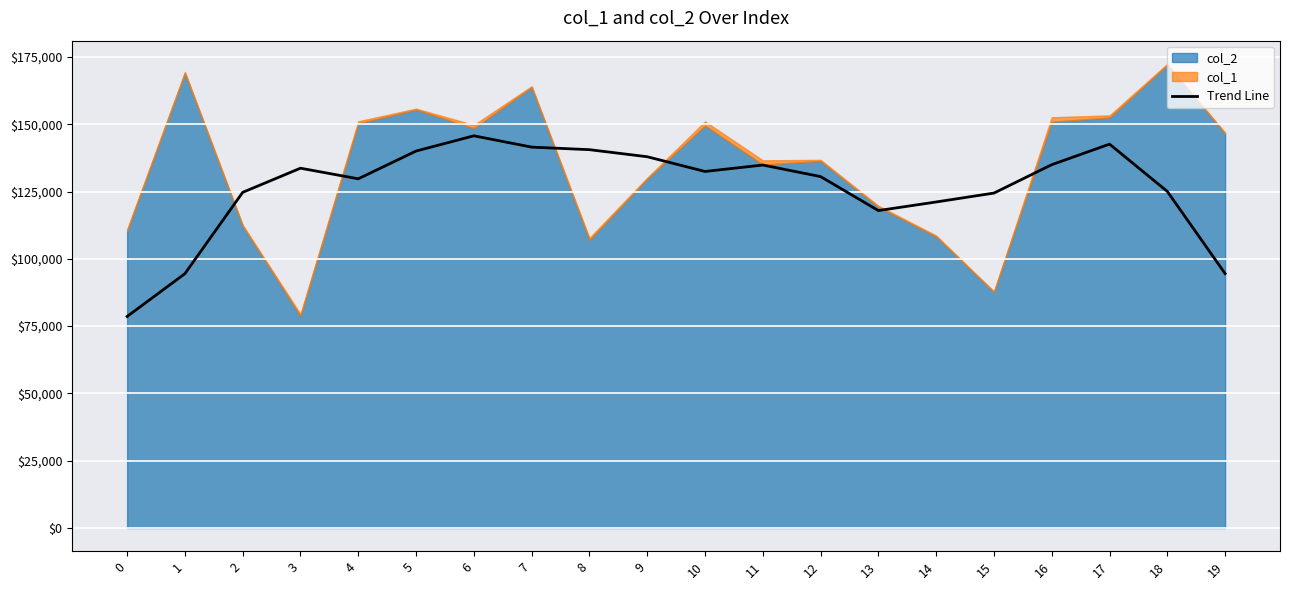

How many data points are less than 132465?

10